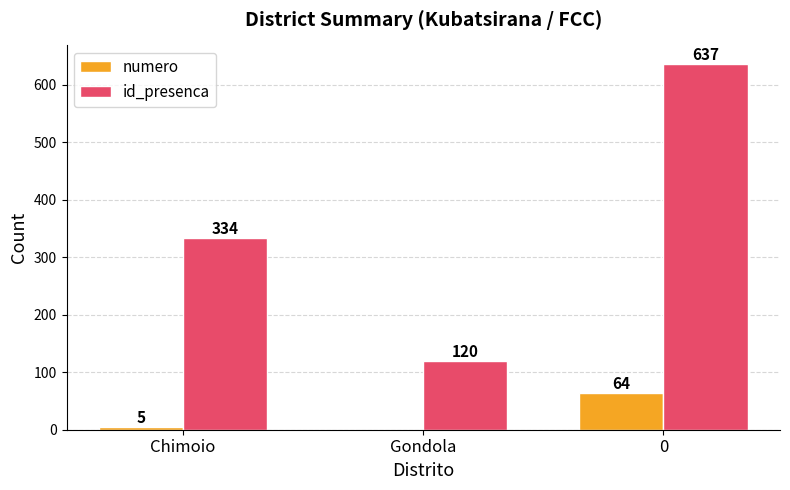

What is the highest value of the numero series?

64